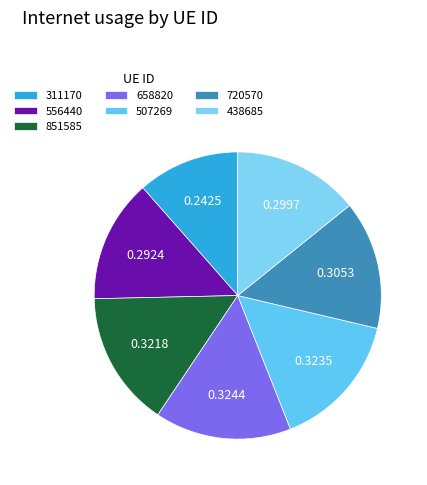

Does any single category account for the majority?

No